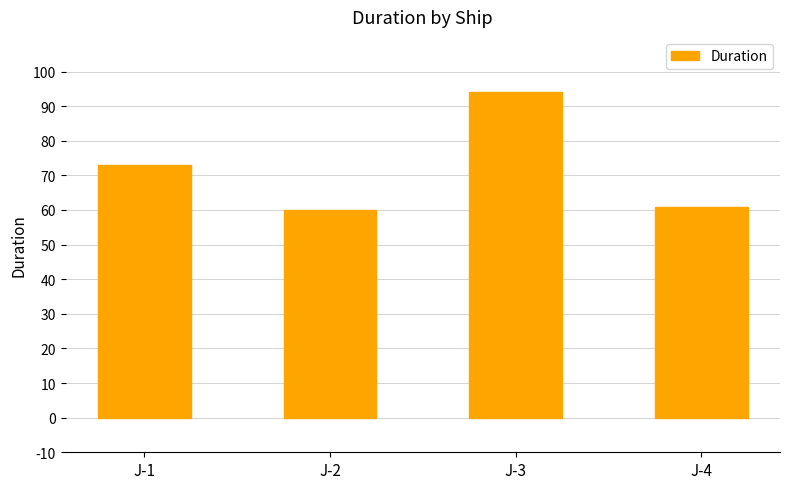

What is the maximum value shown in the chart?

94